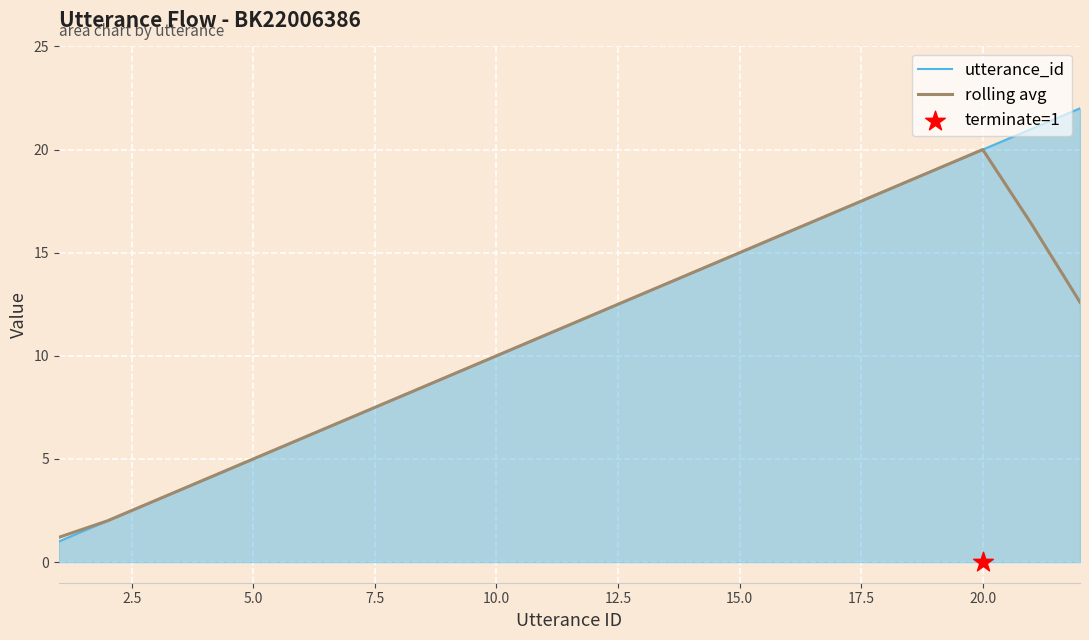

At how many categories does at least one series exceed 6?

16